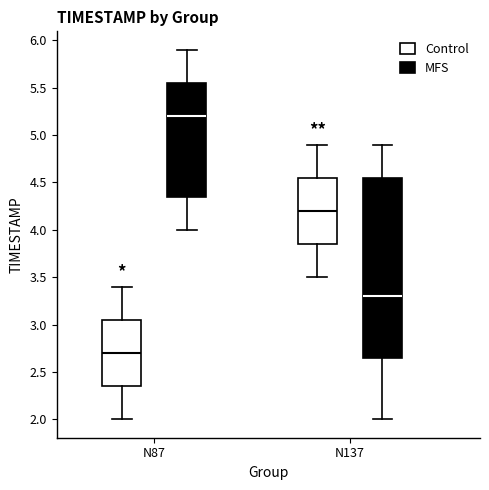

Where is the upper edge of the box for N137 (Control) on the y-axis? The values are not printed on the chart, so give them approximately, as read against the axis.

4.55